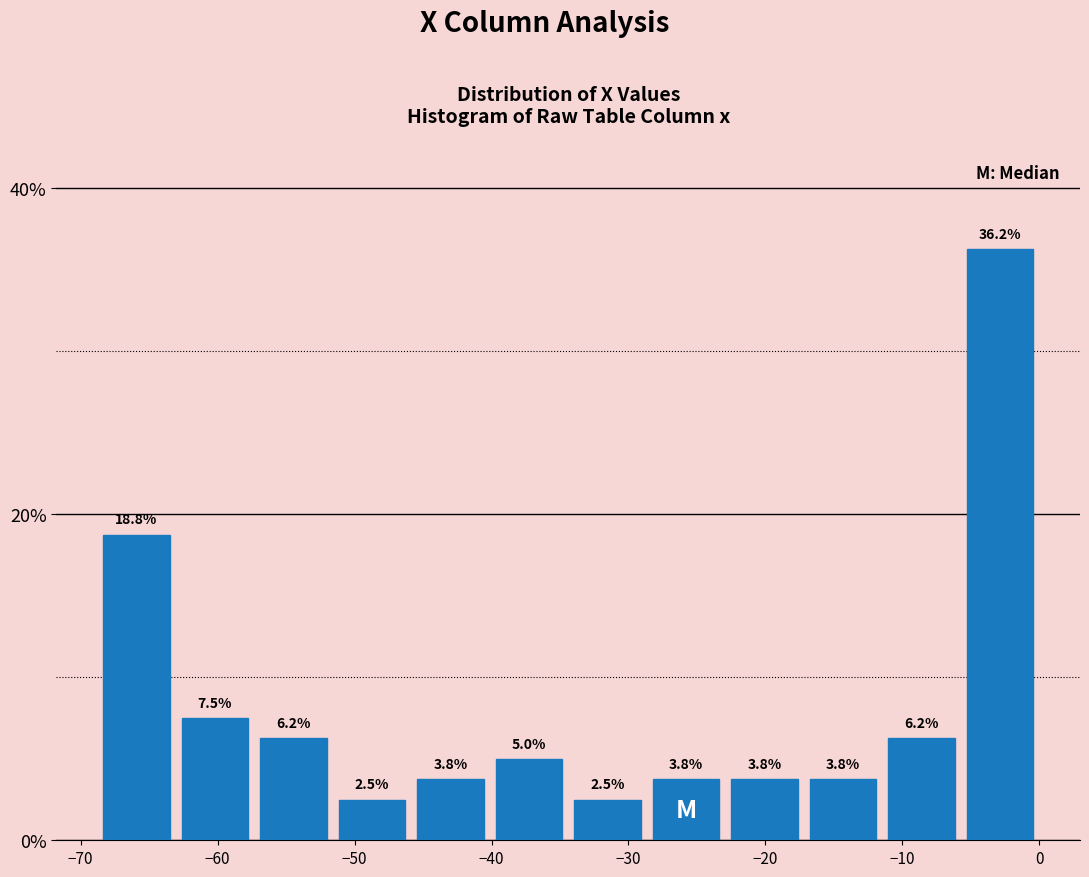

Over which range of the x-axis is the bar tallest?

-6 to 0